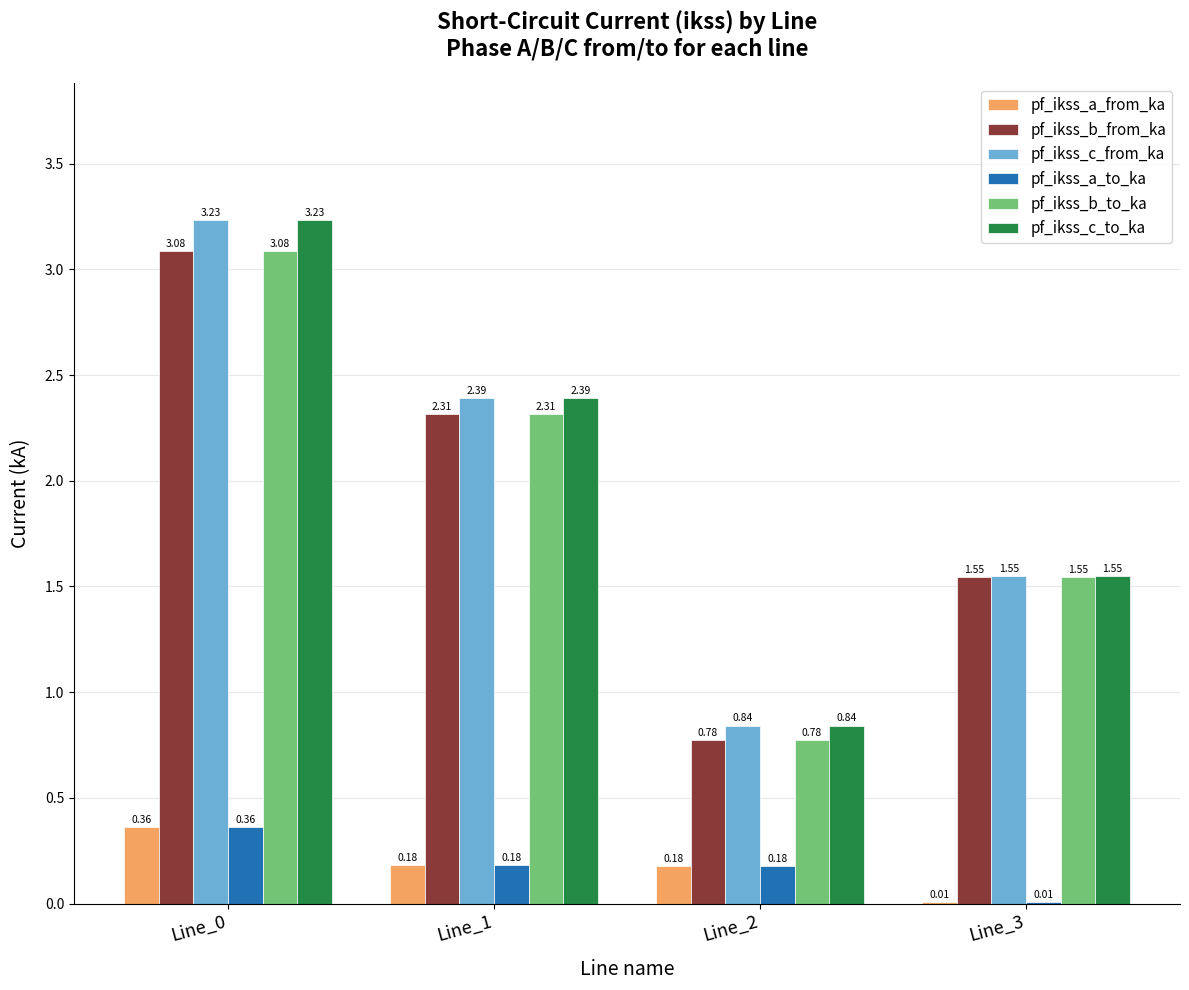

What is the sum of the pf_ikss_a_to_ka values at Line_2 and Line_0?

0.5